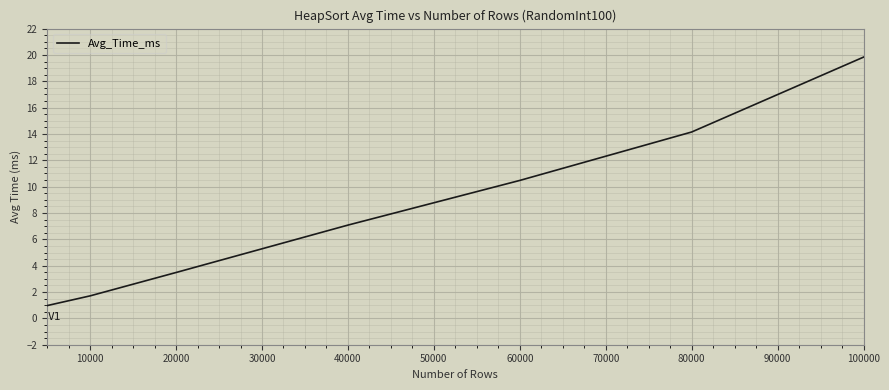

True or false: the data has more than 2 interior local peaks.

False